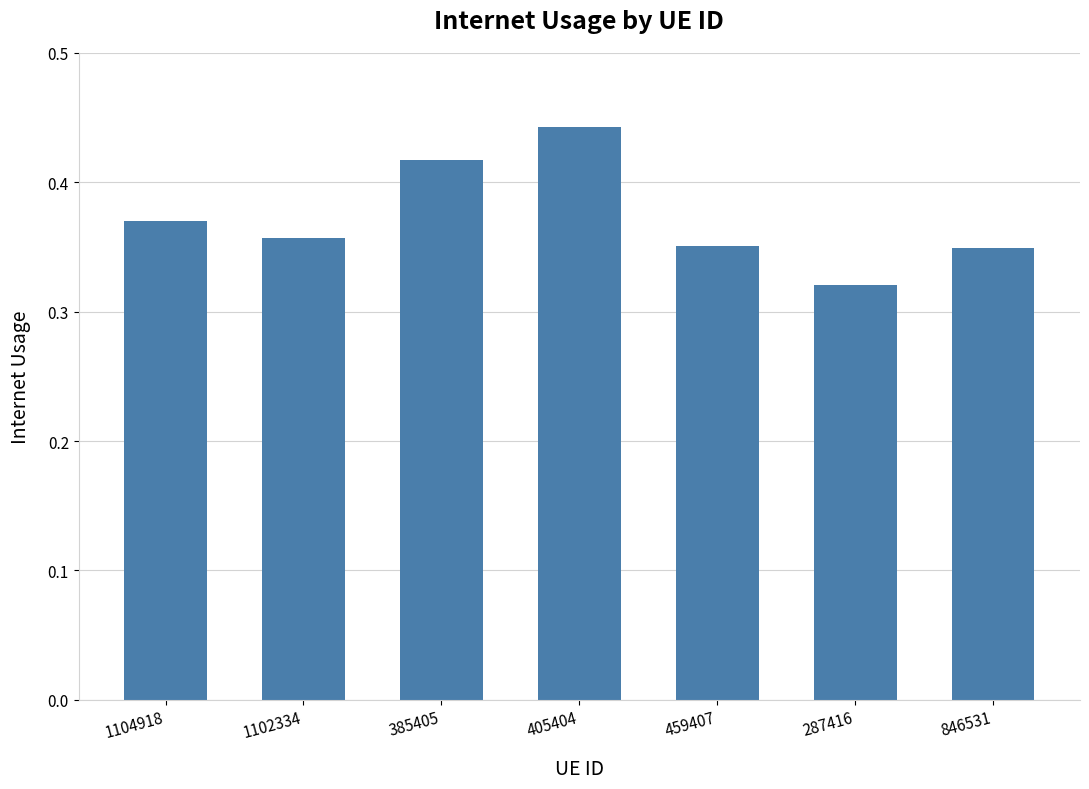

True or false: the data shows 0.6 at 405404.

False